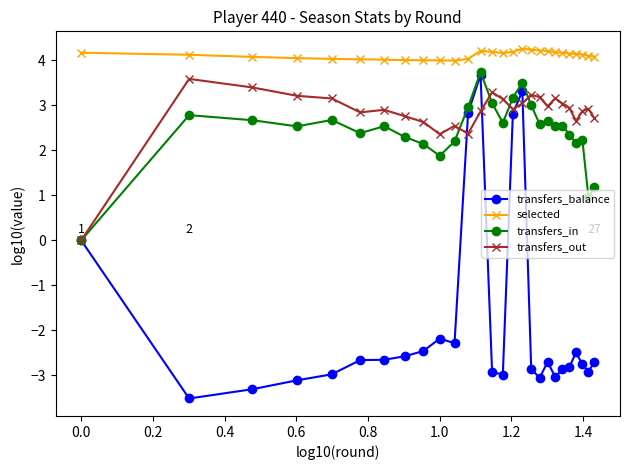

What is the maximum value shown in the chart?

4.3